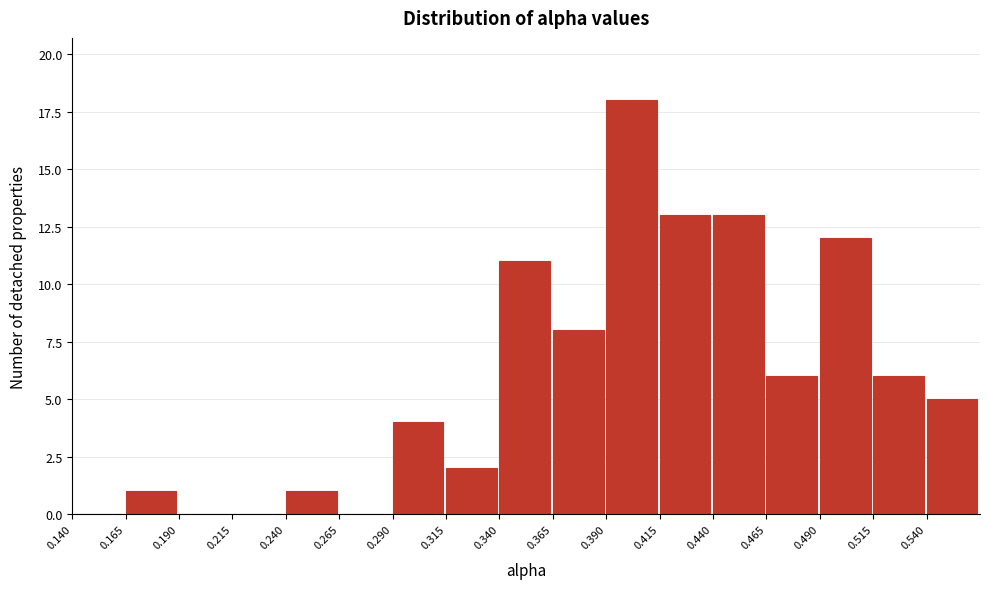

What is the height of the bar covering 0.390 to 0.415 on the x-axis? The values are not printed on the chart, so give them approximately, as read against the axis.

18